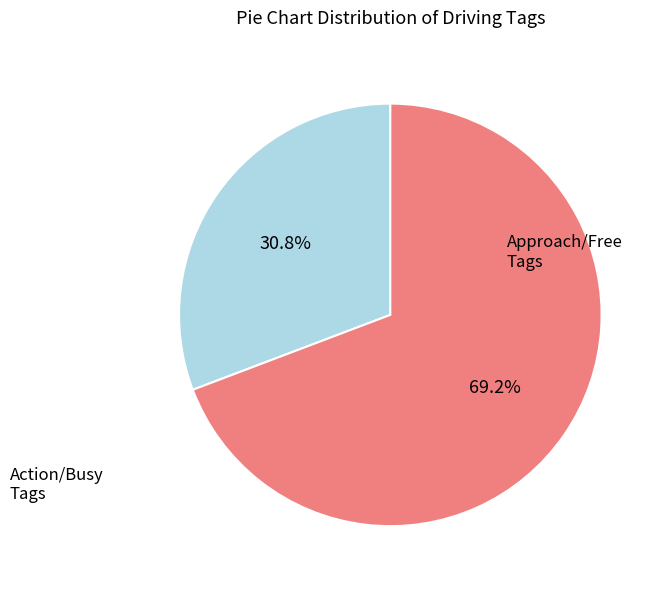

Is there any slice that represents more than half of the pie?

Yes